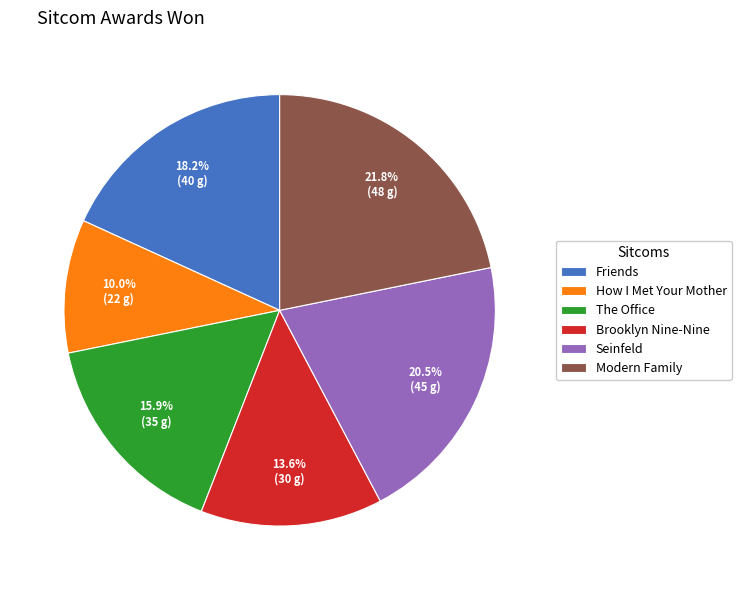

What percentage is the Modern Family slice, to the nearest percent?

22%